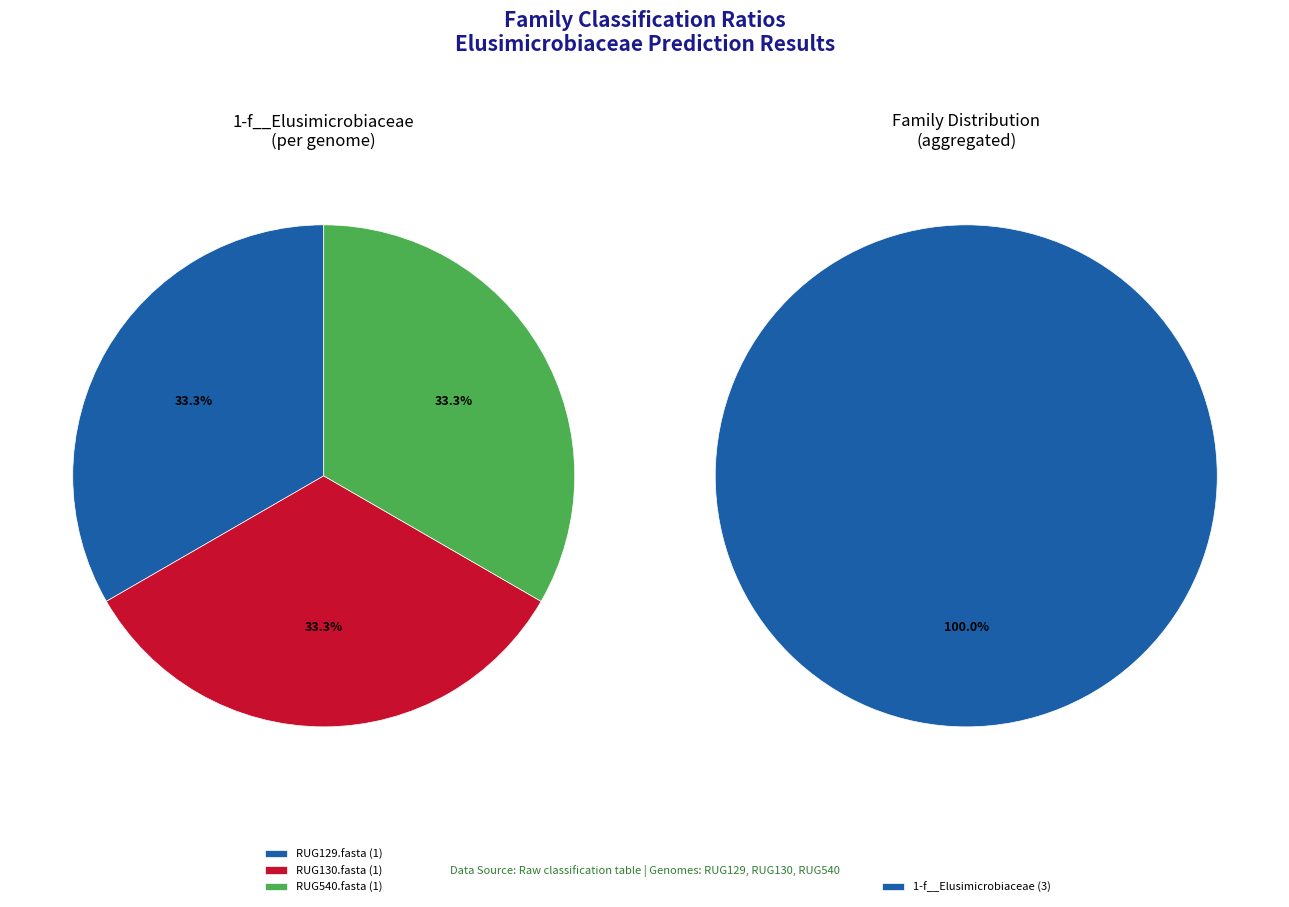

How many slices are in this pie chart?

3